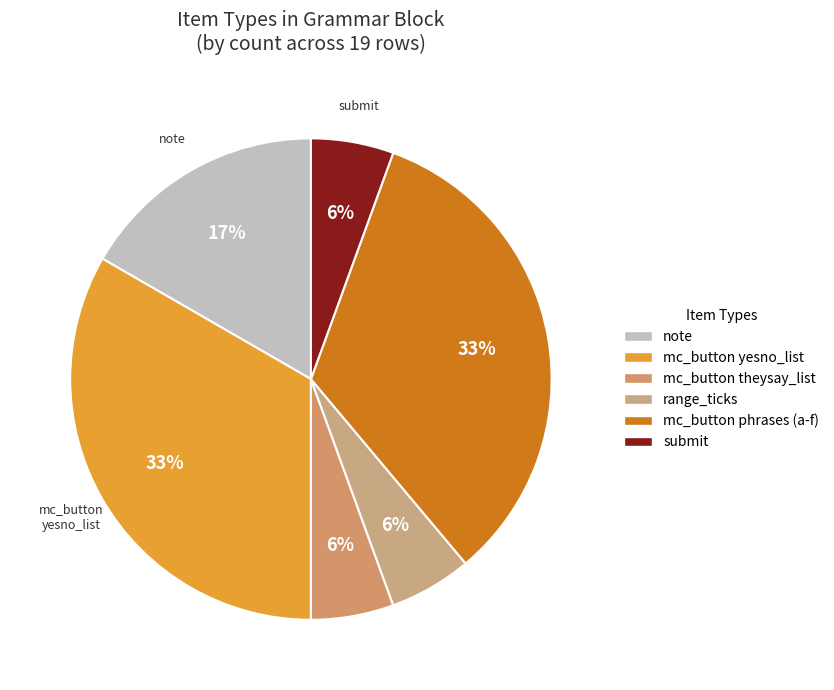

How many slices are in this pie chart?

6